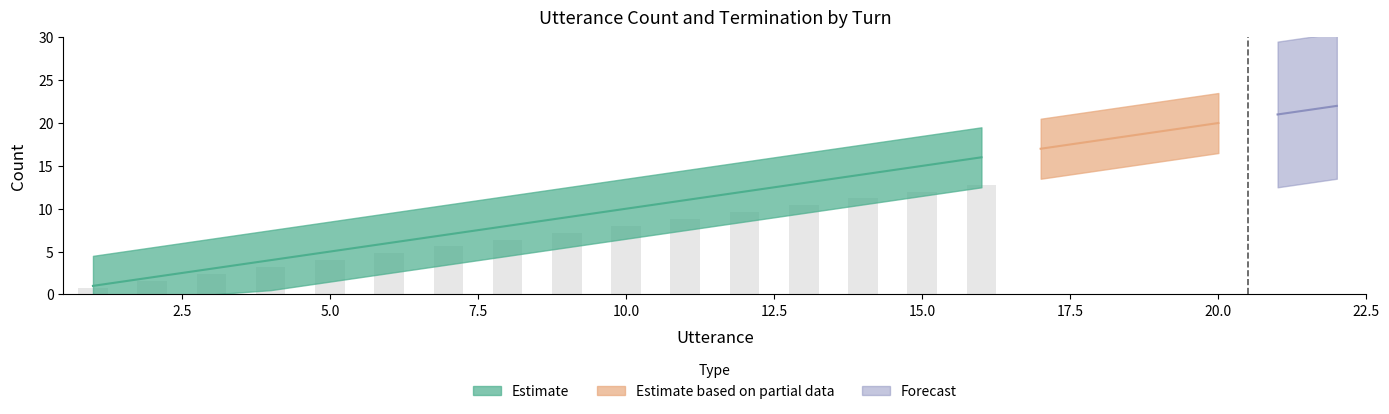

What is the approximate value of utterance_id at 19, to the nearest 10?

20